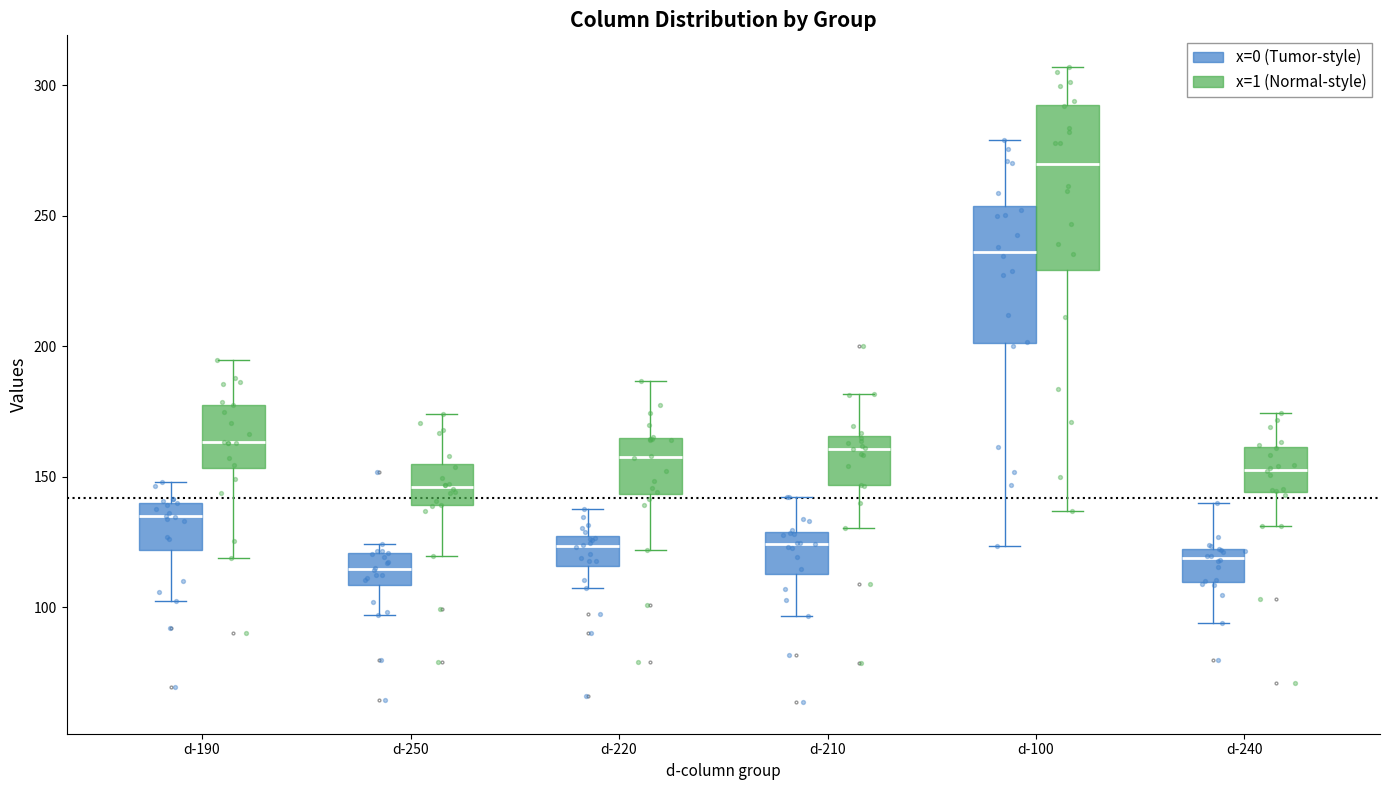

Reading left to right, transcribe this box plot: for each box, give where its median line is, the range the box spans, and where its two whiskers end, as read against the y-axis. The values are not printed on the chart, so give them approximately, as read against the axis.

d-190 (x=0 (Tumor-style)): median 135, box 120 to 140, whiskers 100 to 150
d-190 (x=1 (Normal-style)): median 165, box 155 to 180, whiskers 120 to 195
d-250 (x=0 (Tumor-style)): median 115, box 110 to 120, whiskers 95 to 125
d-250 (x=1 (Normal-style)): median 145, box 140 to 155, whiskers 120 to 175
d-220 (x=0 (Tumor-style)): median 125 (just below the box's upper edge), box 115 to 125, whiskers 105 to 140
d-220 (x=1 (Normal-style)): median 160, box 145 to 165, whiskers 120 to 185
d-210 (x=0 (Tumor-style)): median 125, box 115 to 130, whiskers 95 to 140
d-210 (x=1 (Normal-style)): median 160, box 145 to 165, whiskers 130 to 180
d-100 (x=0 (Tumor-style)): median 235, box 200 to 255, whiskers 125 to 280
d-100 (x=1 (Normal-style)): median 270, box 230 to 290, whiskers 135 to 305
d-240 (x=0 (Tumor-style)): median 120 (just below the box's upper edge), box 110 to 120, whiskers 95 to 140
d-240 (x=1 (Normal-style)): median 155, box 145 to 160, whiskers 130 to 175